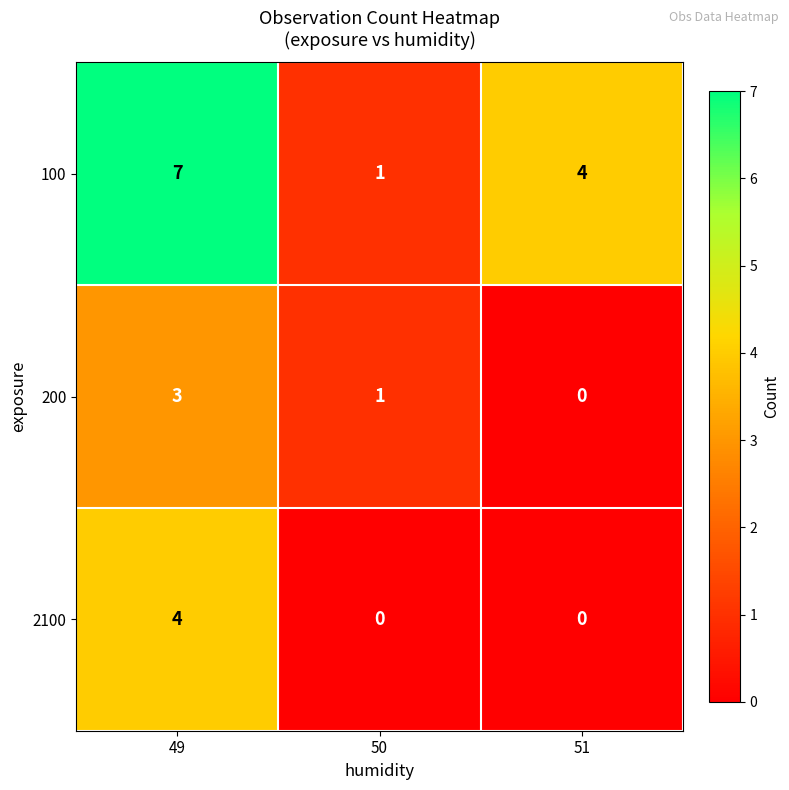

Rank the series by their maximum value, from highest to lowest.

100, 2100, 200